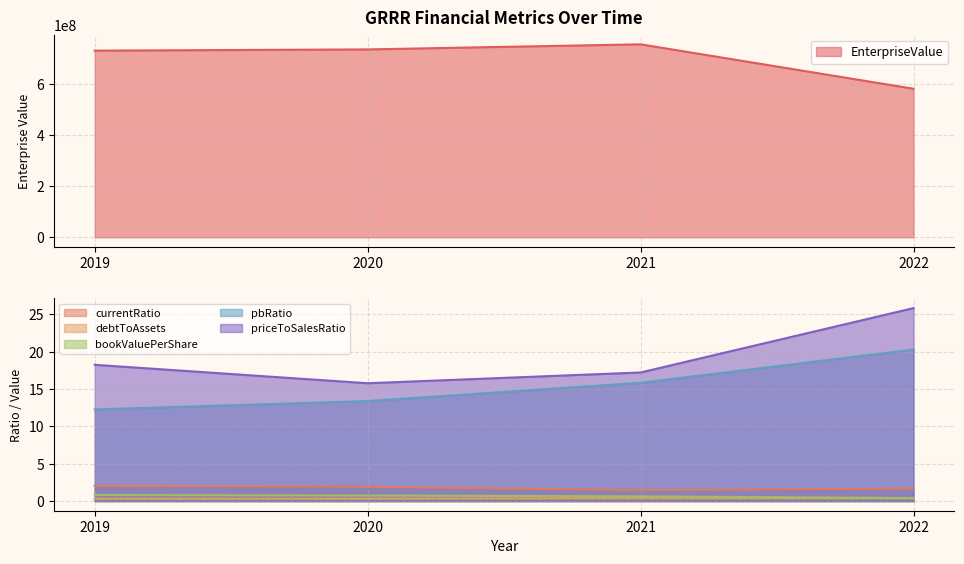

Between 2019 and 2020, which series saw the biggest shift?

EnterpriseValue